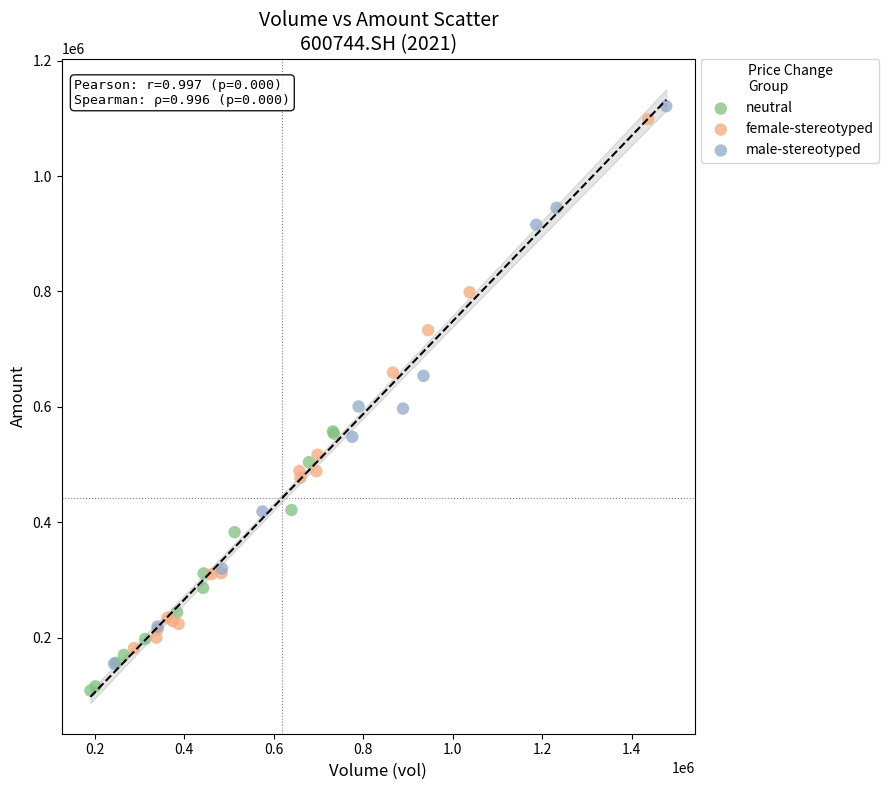

Which series reaches the minimum Y coordinate?

neutral